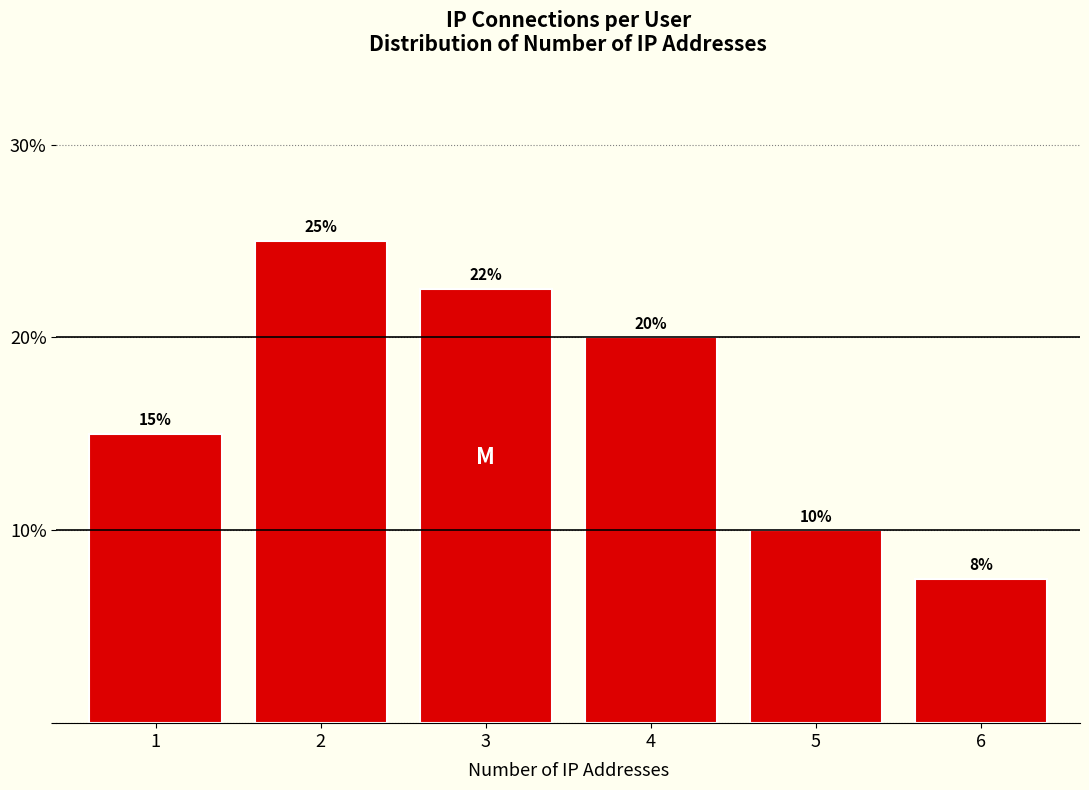

Which category has the lowest value across all series?

6